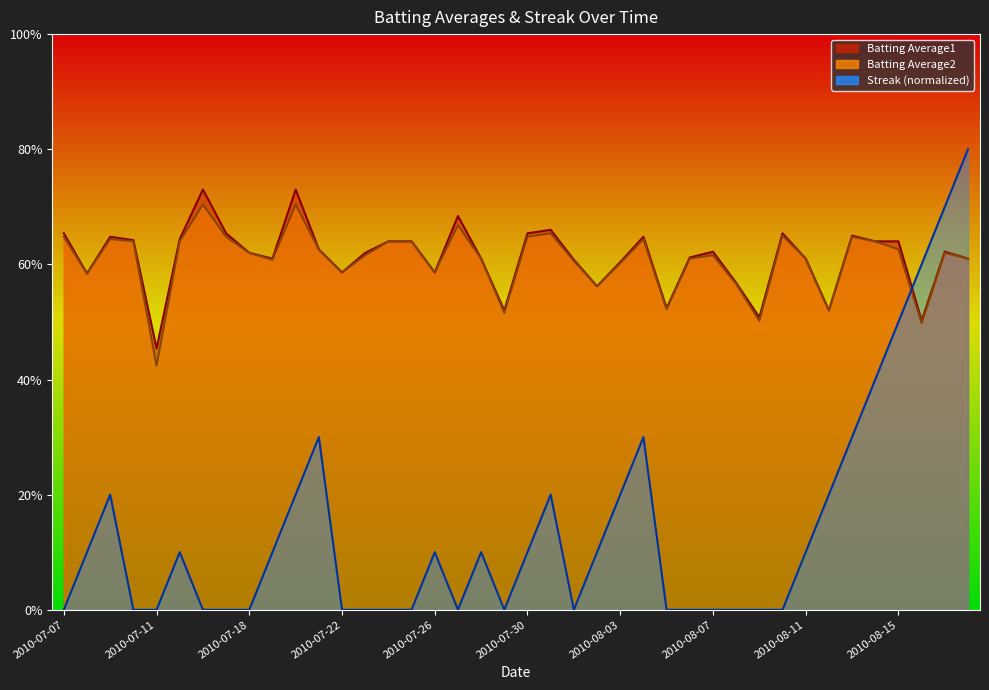

What are all the series names shown in the legend?

Batting Average1, Batting Average2, Streak